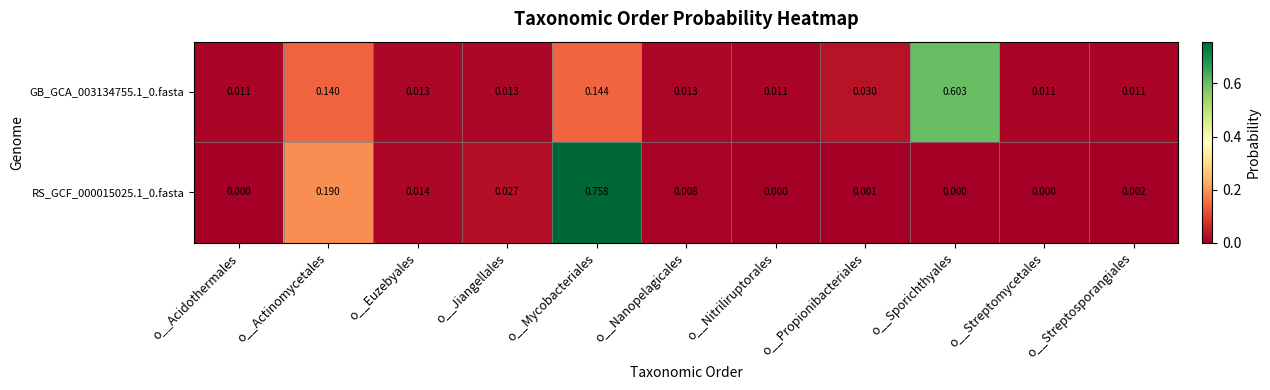

Rank the series by their maximum value, from lowest to highest.

GB_GCA_003134755.1_0.fasta, RS_GCF_000015025.1_0.fasta